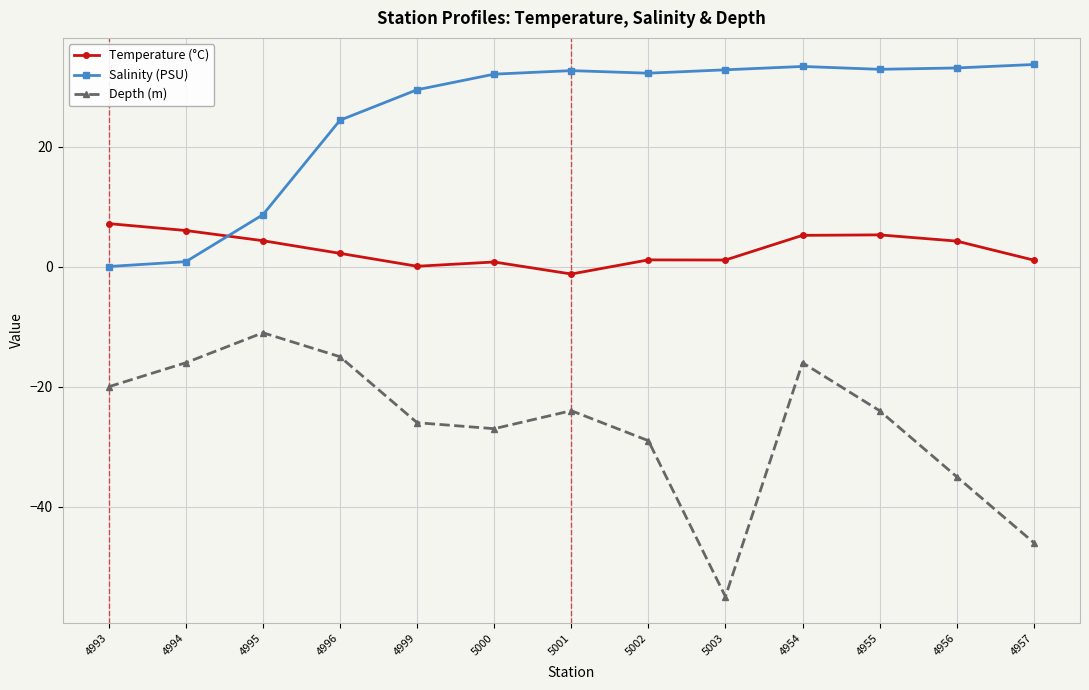

True or false: Salinity (PSU) has a value of 32.1 at 5000.

True